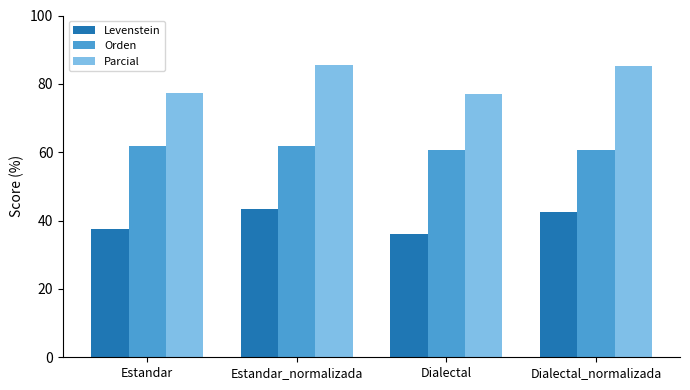

What is the sum of all Levenstein values?

159.4